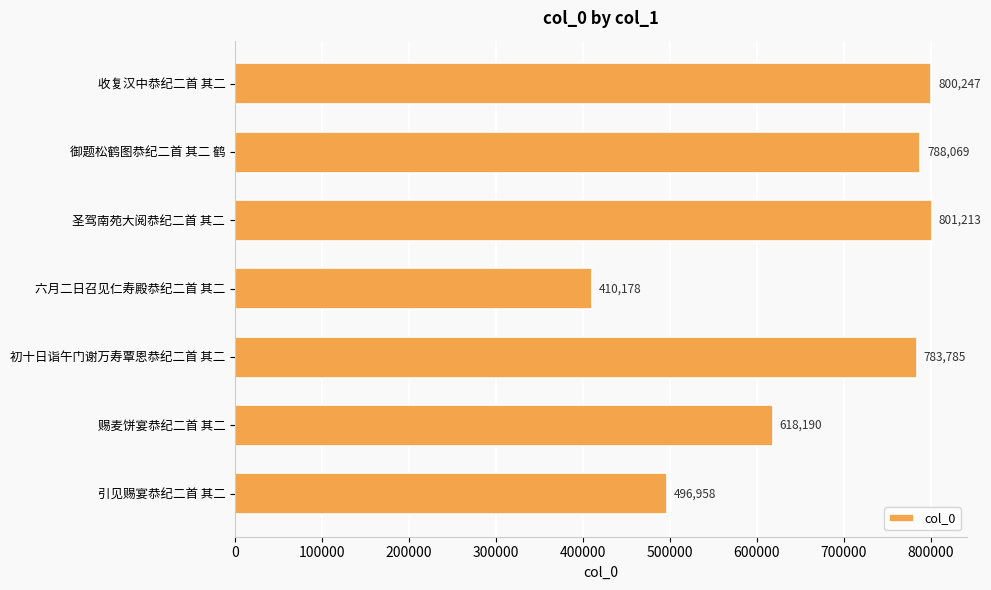

Reading top to bottom, extract all data points from this chart.

800247	788069	801213	410178	783785	618190	496958